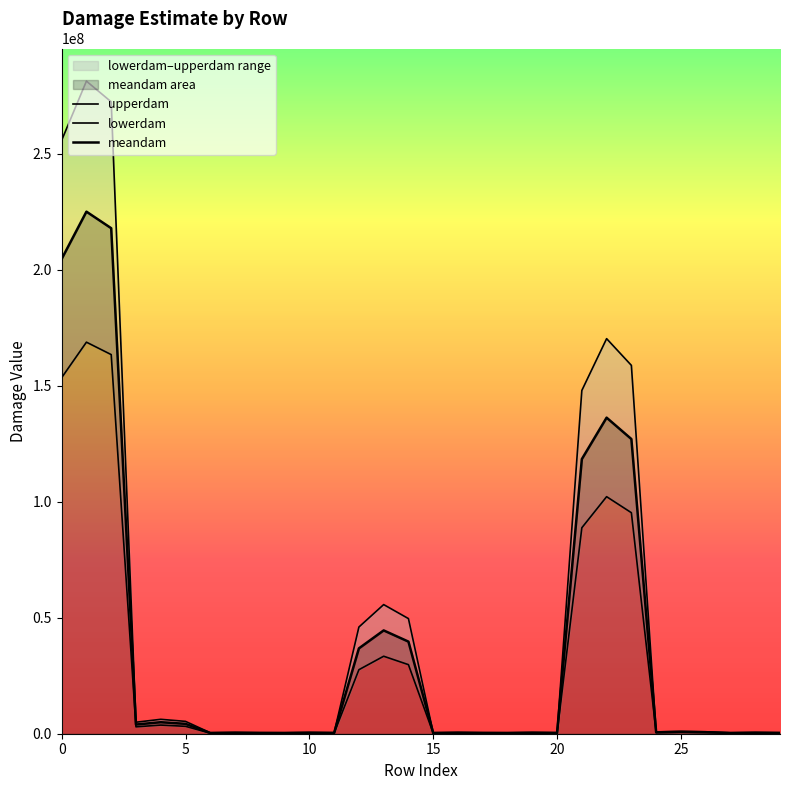

What is the approximate value of lowerdam at 28?

319591.4